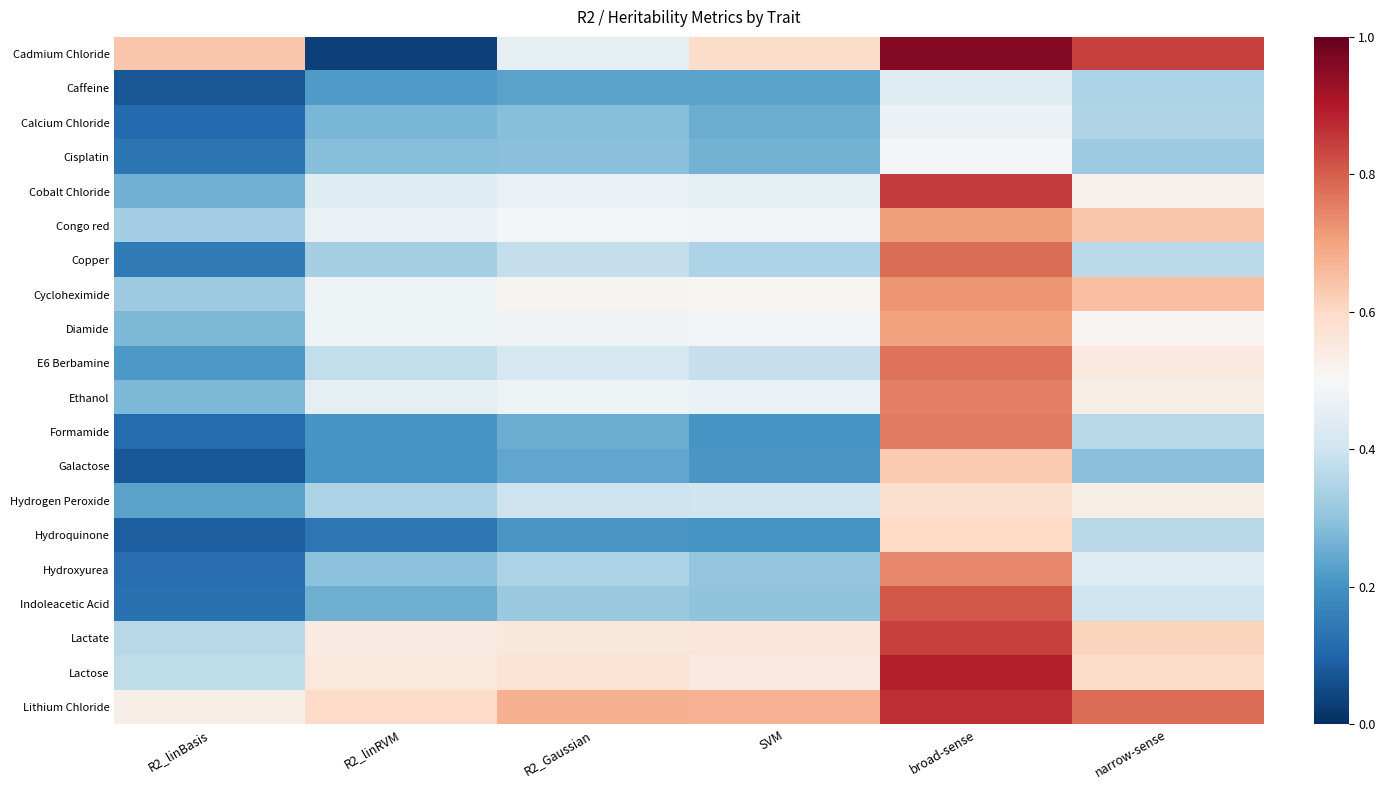

At which category does the chart reach its minimum across all series?

R2_linRVM